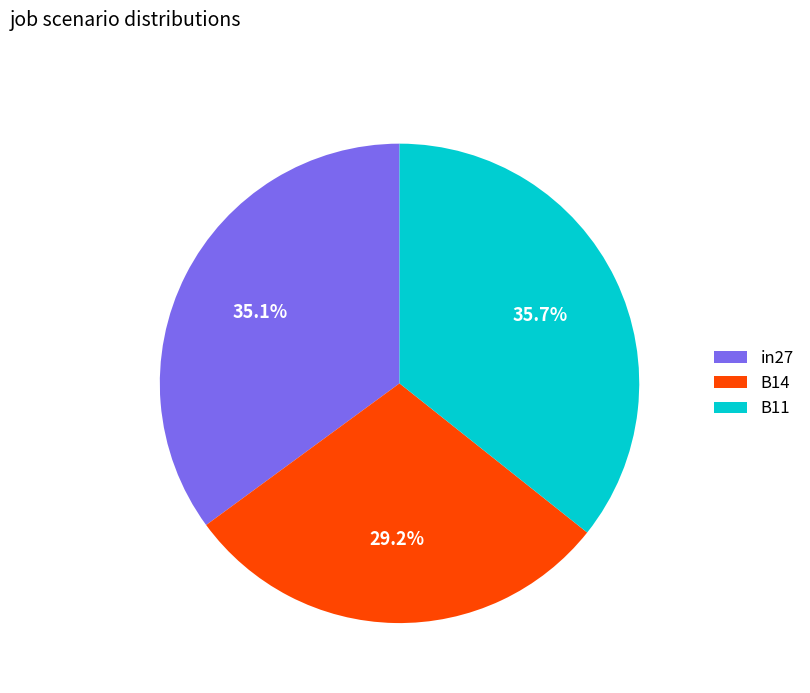

How many slices are in this pie chart?

3